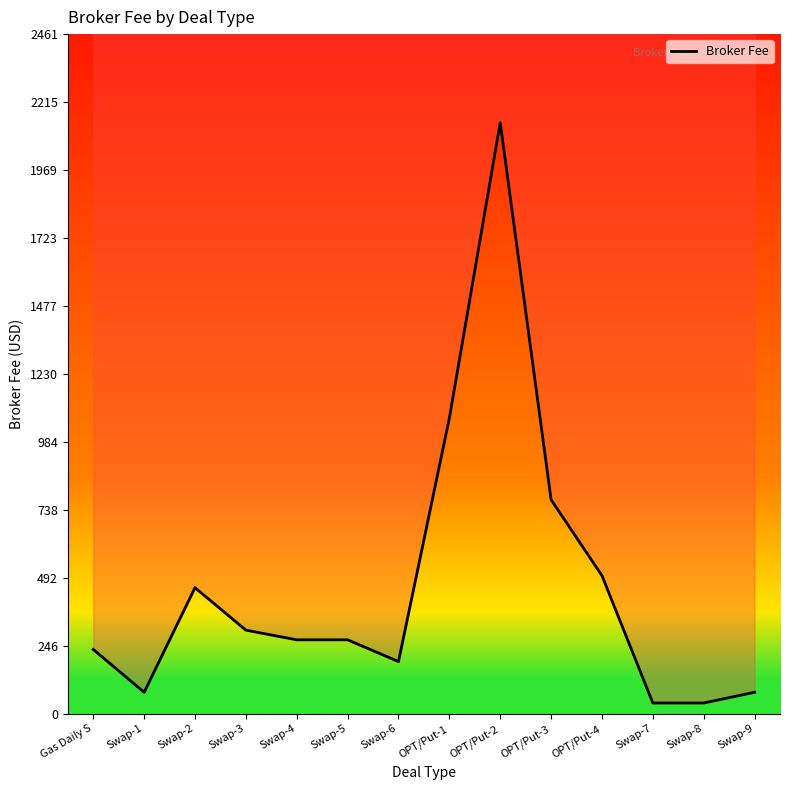

How many lines are shown in the chart?

1